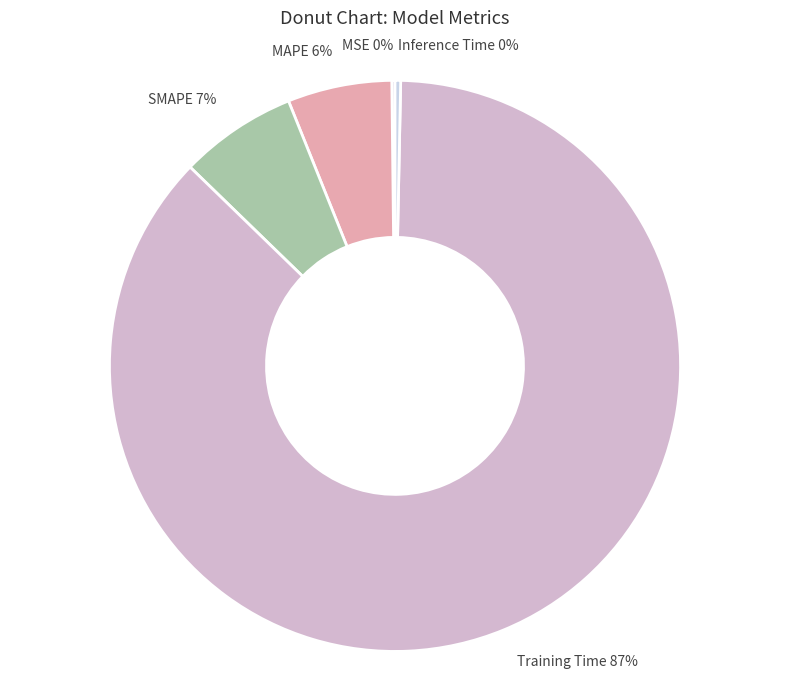

Does Training Time 87% represent more than half of the total?

Yes